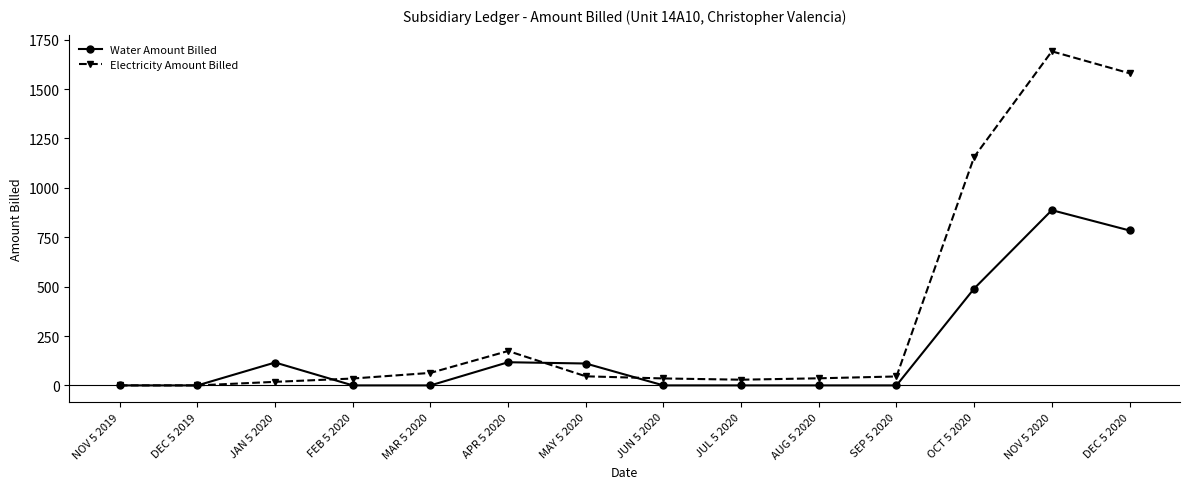

True or false: Electricity Amount Billed has more than 0 interior local peaks.

True